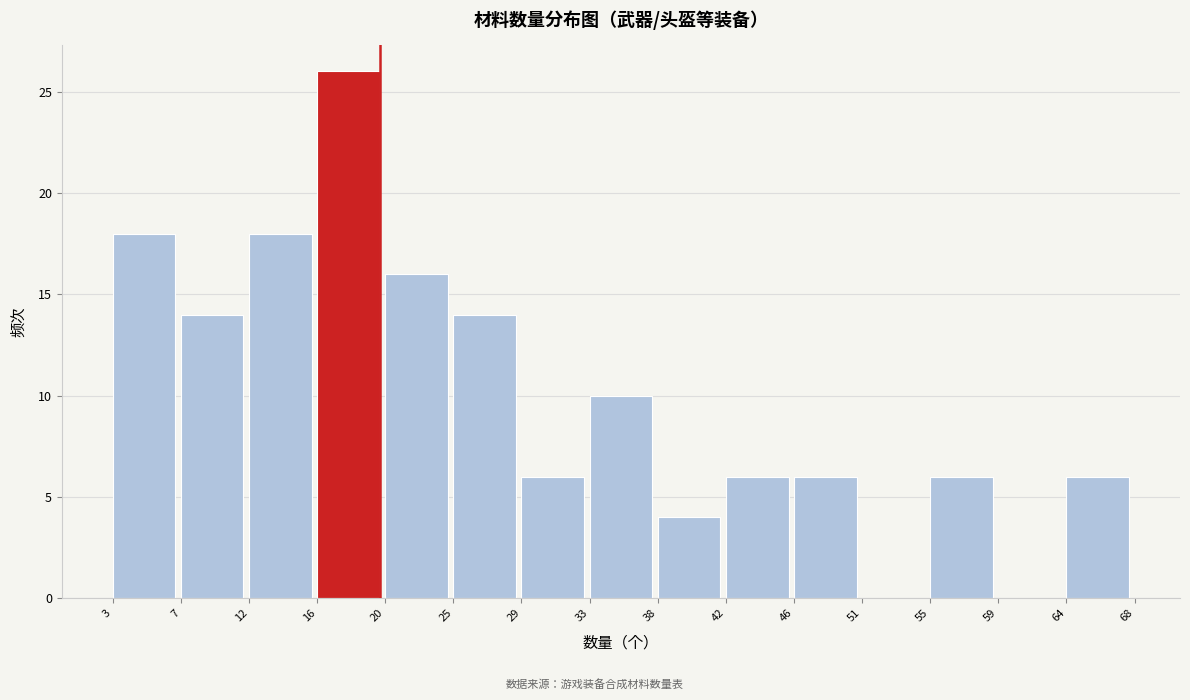

Over which range of the x-axis is the bar tallest?

16 to 20